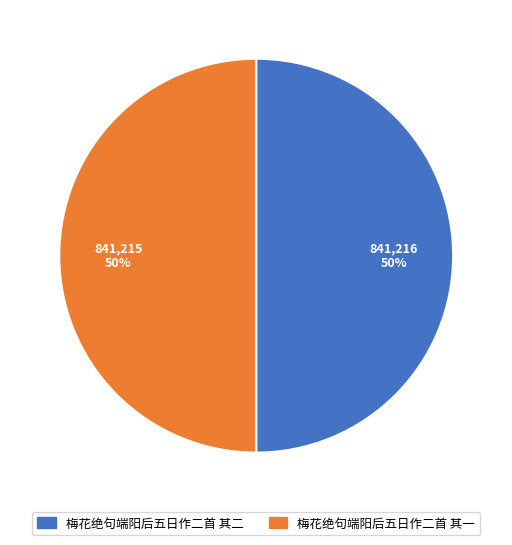

Count the number of slices in the pie.

2